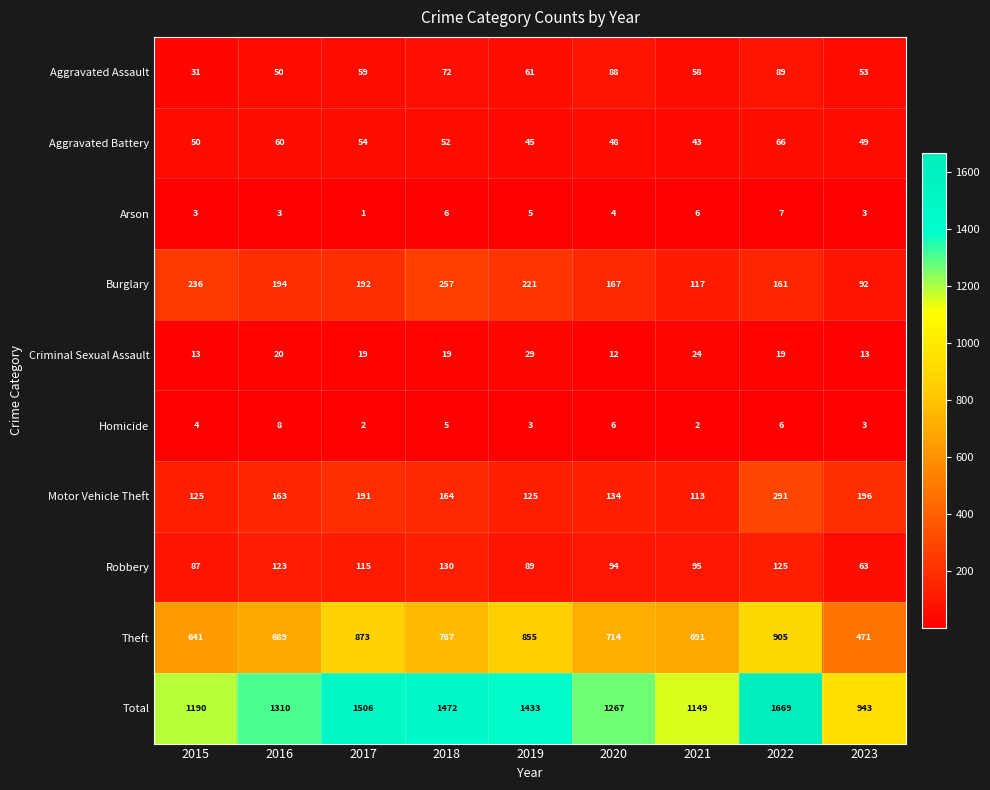

How many categories are shown in the chart?

9